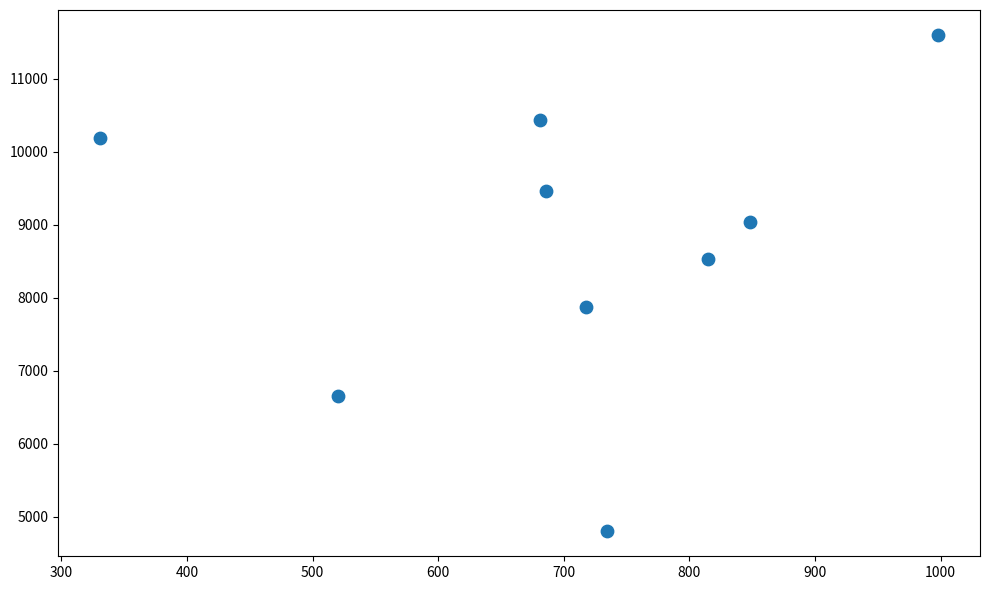

What is the average X value?

703